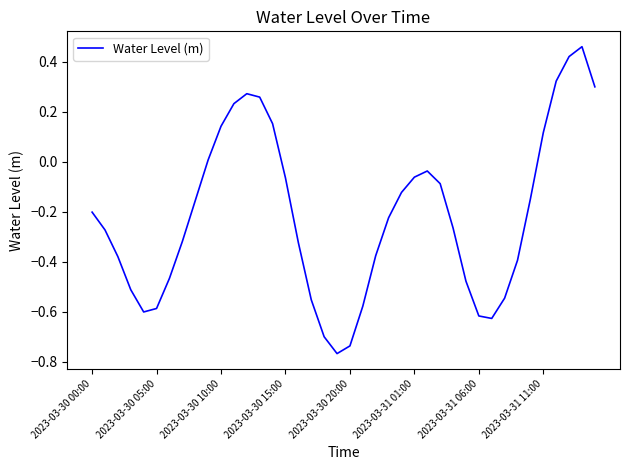

What is the difference between the second highest and second lowest values?

1.2